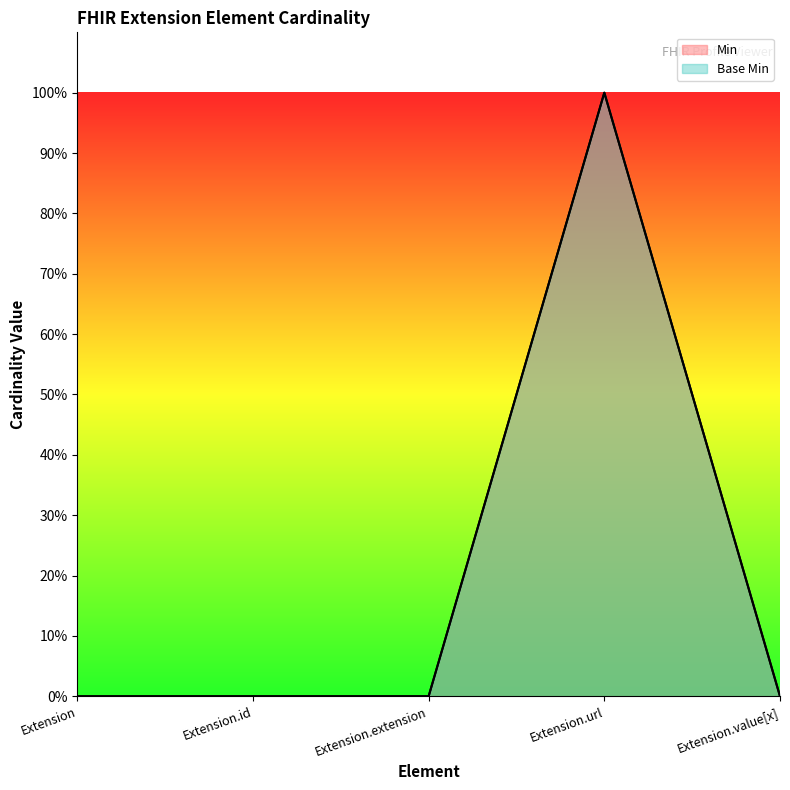

Rank the series at Extension.url from highest to lowest value.

Min, Base Min